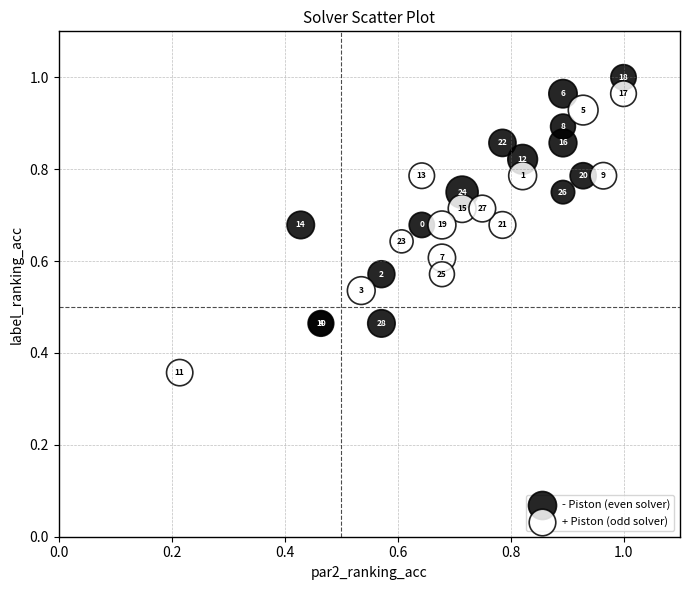

Which series reaches the maximum Y coordinate?

- Piston (even solver)